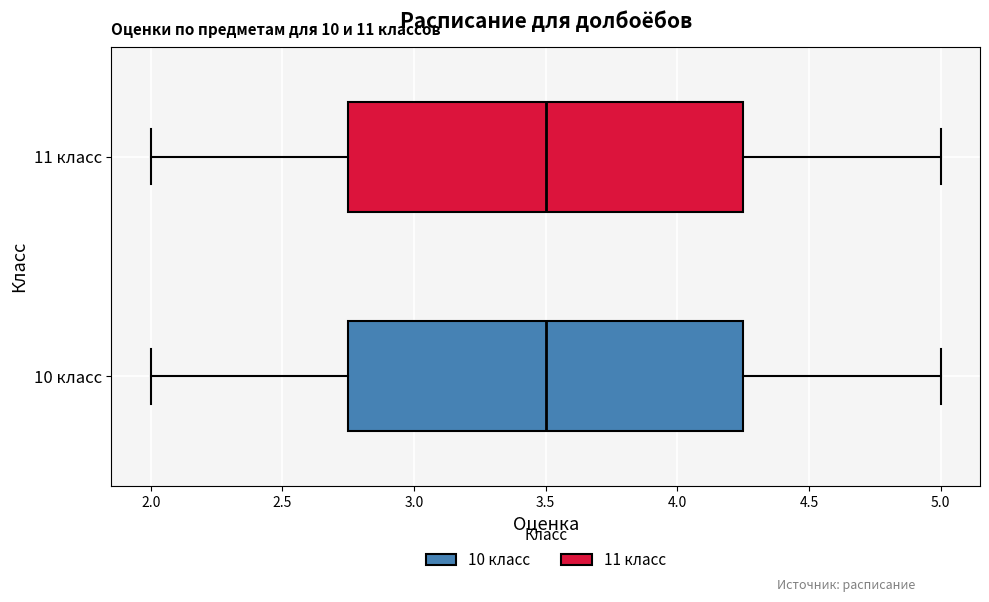

Reading bottom to top, transcribe this box plot: for each box, give where its median line is, the range the box spans, and where its two whiskers end, as read against the x-axis. The values are not printed on the chart, so give them approximately, as read against the axis.

10 класс: median 3.50, box 2.75 to 4.25, whiskers 2.00 to 5.00
11 класс: median 3.50, box 2.75 to 4.25, whiskers 2.00 to 5.00